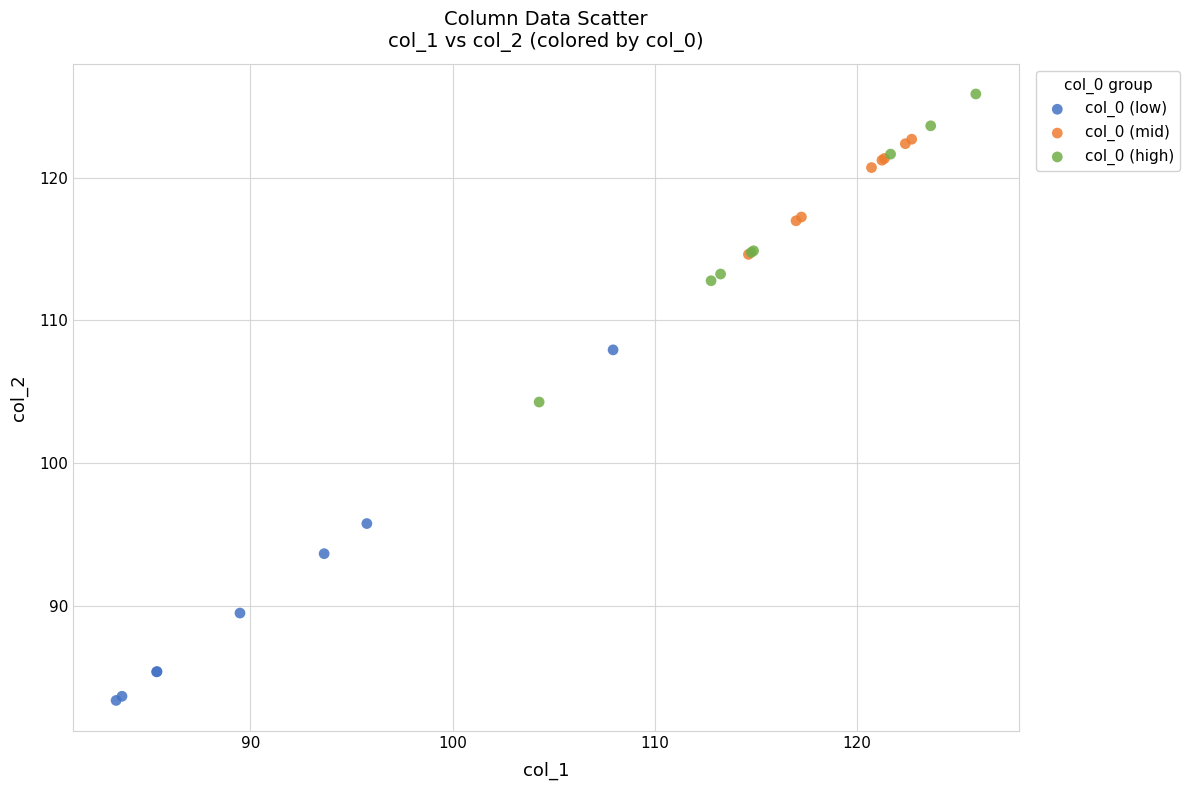

Which series contains the lowest Y value?

col_0 (low)